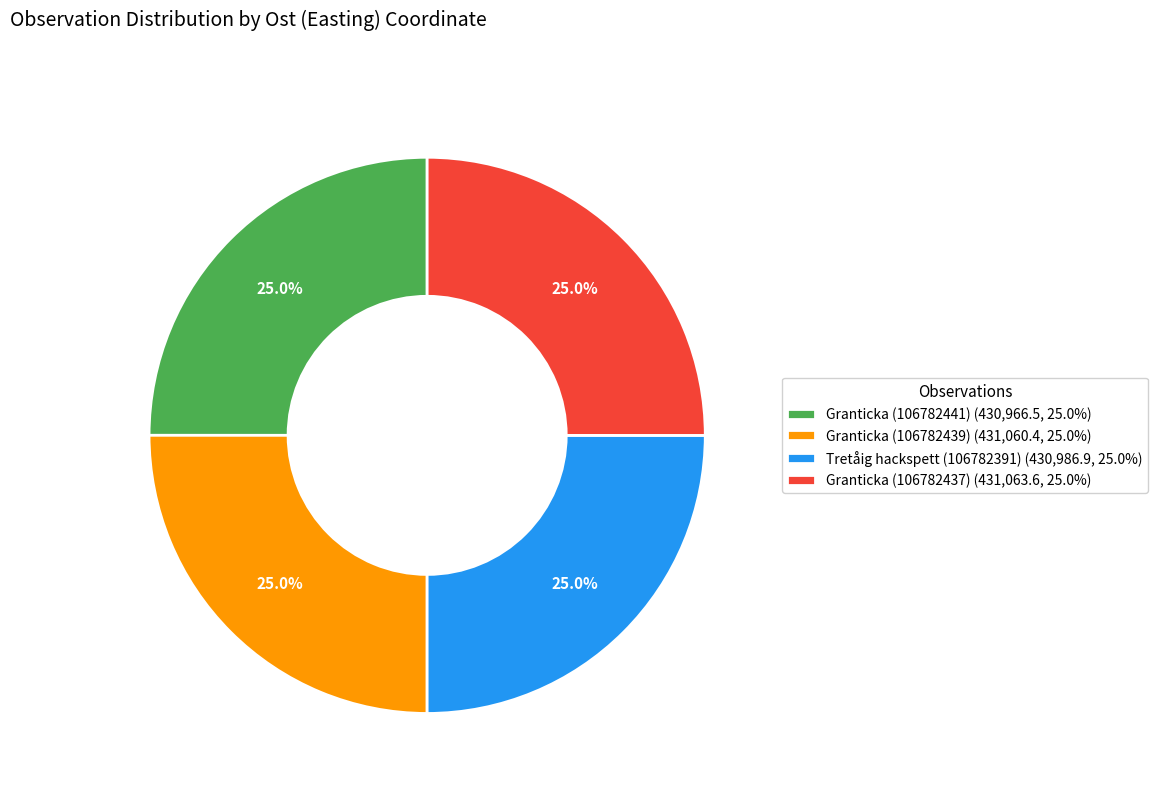

How many slices are in this pie chart?

4